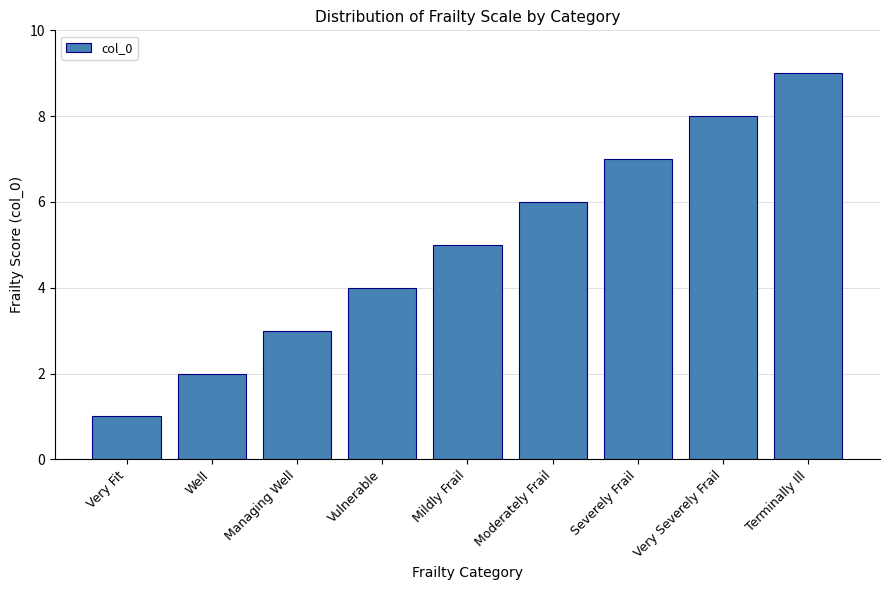

How many series are shown in this chart?

1